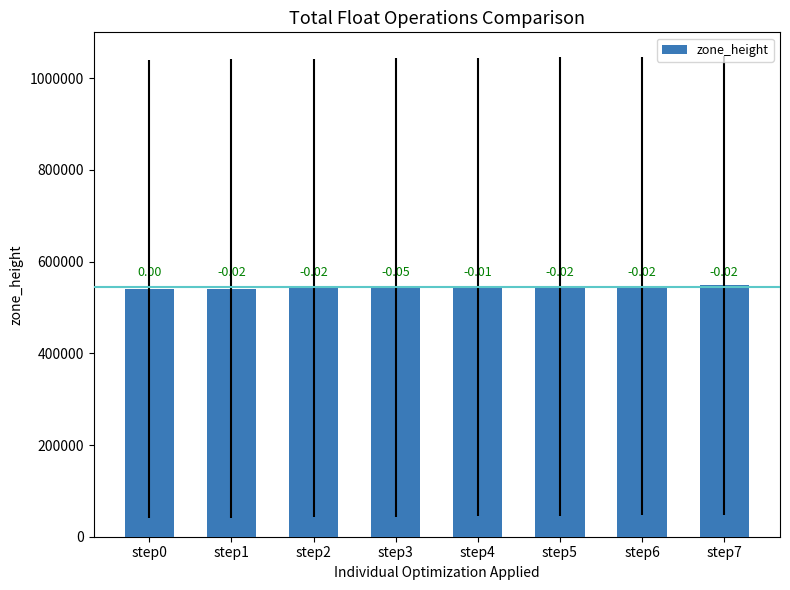

What is the smallest value displayed?

540000